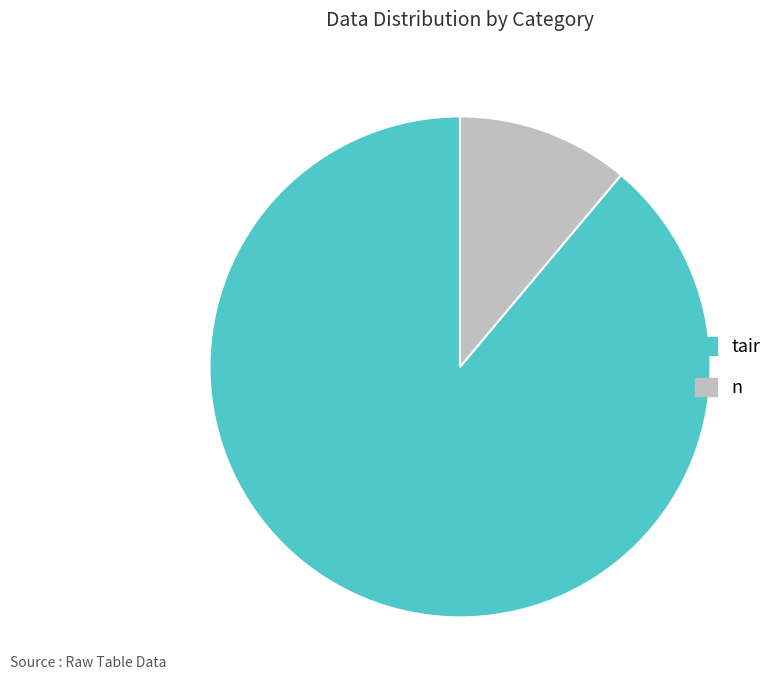

Which category accounts for the majority?

tair